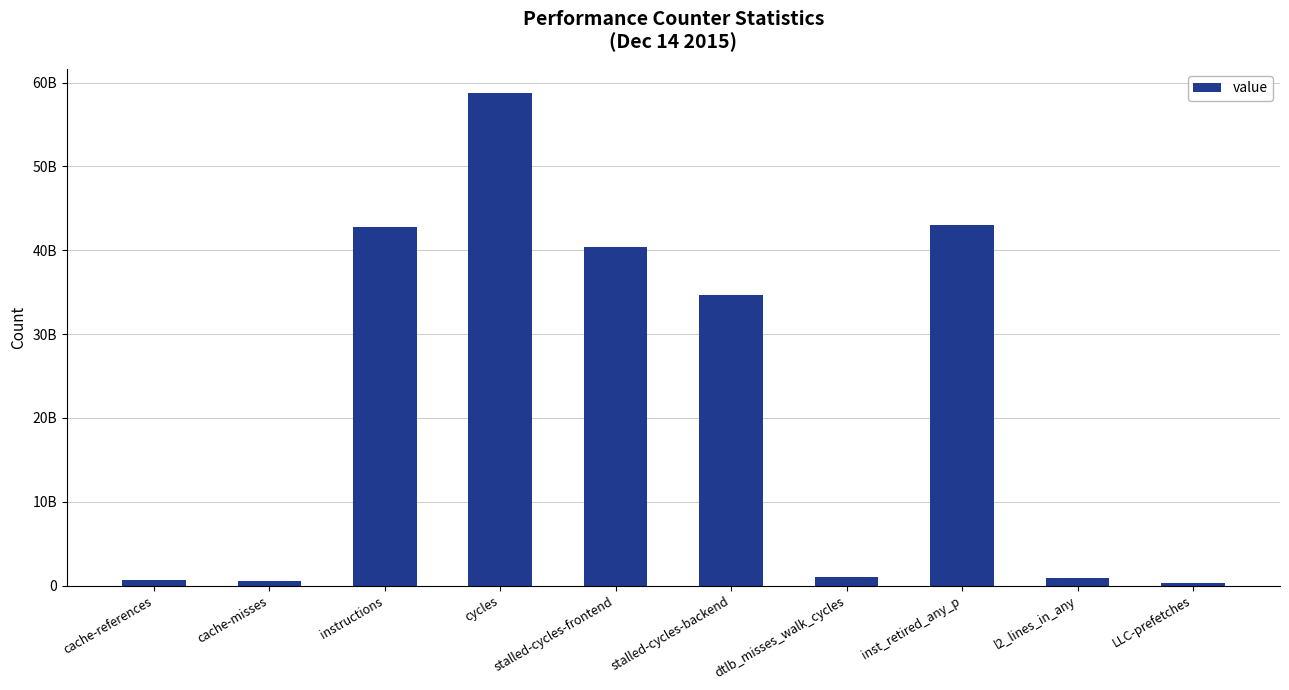

Are the bars horizontal?

No